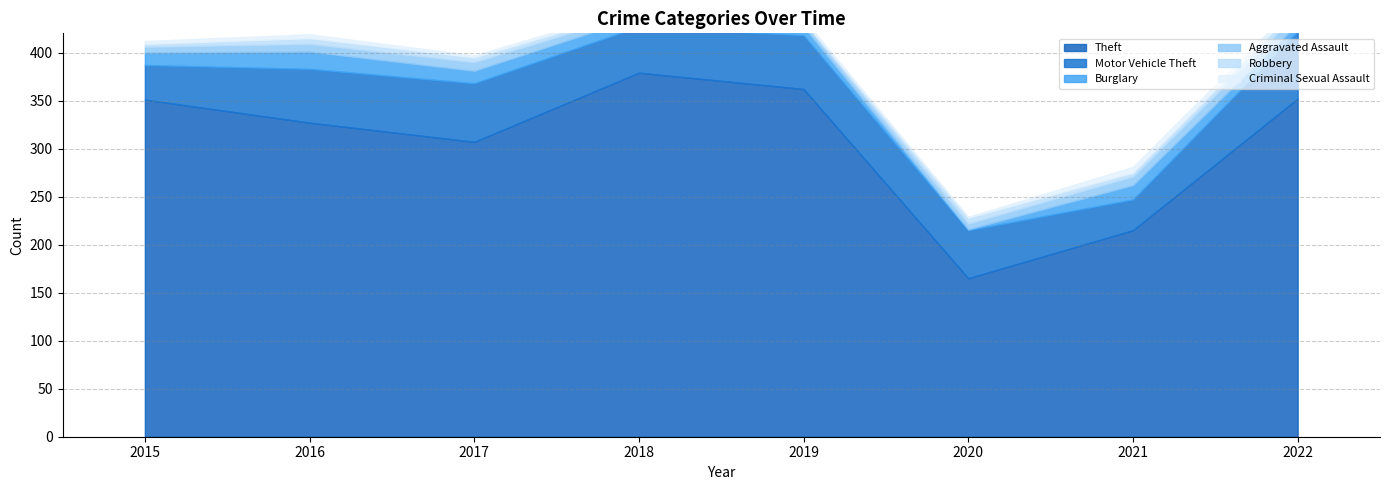

What is the difference between the highest and lowest values at 2016?

323